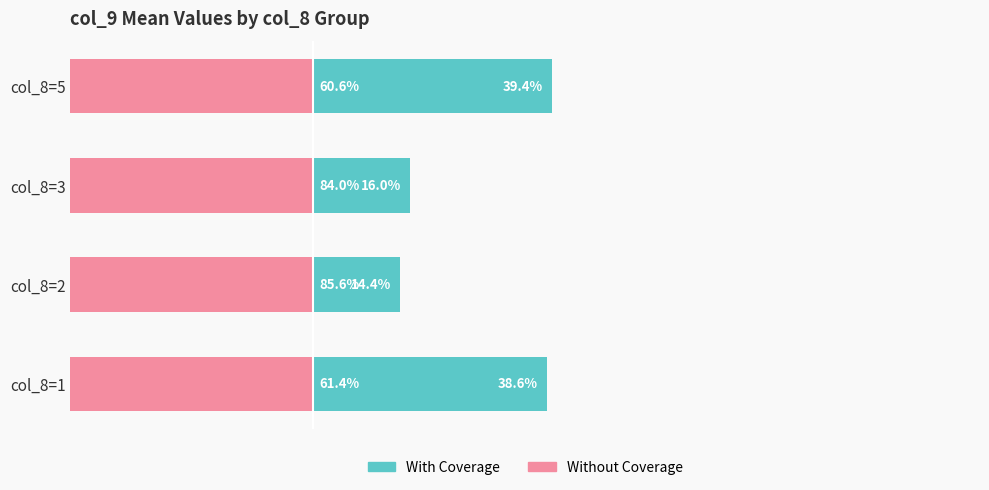

How many series are shown in this chart?

2